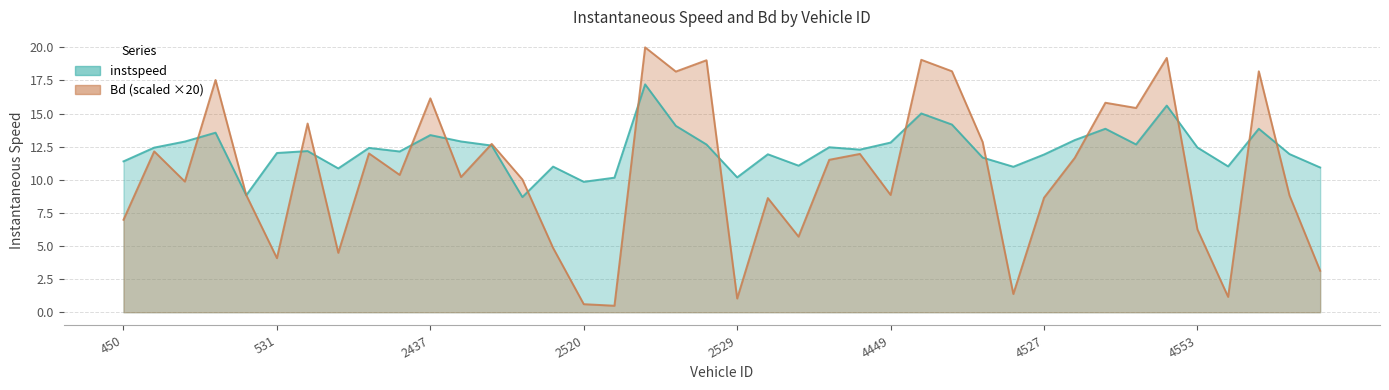

What is the average value of the instspeed series?

12.3